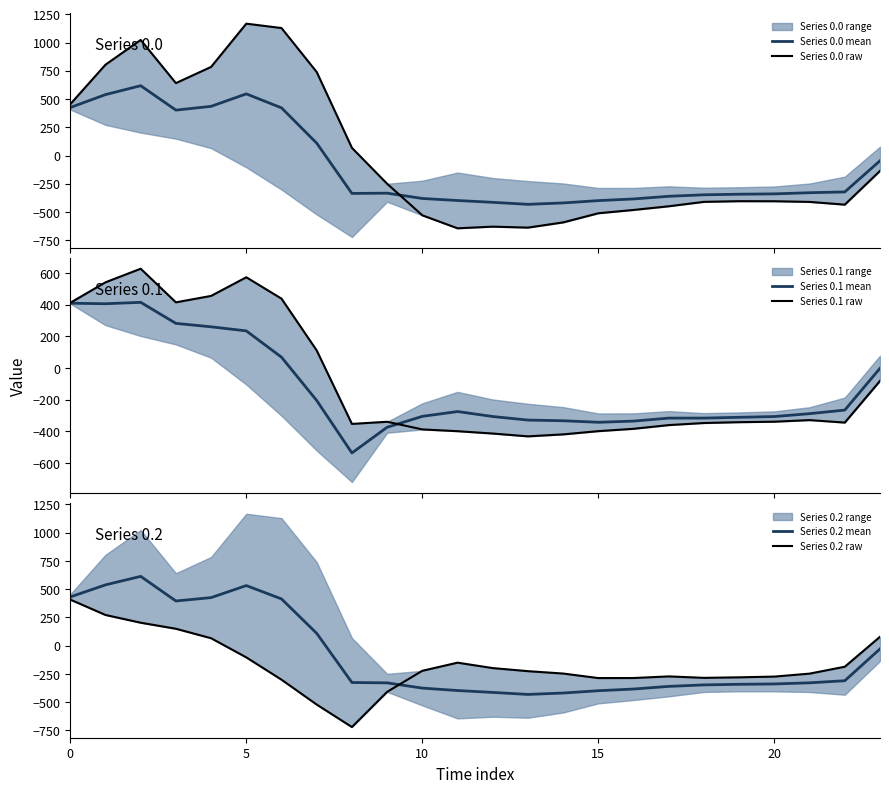

Does the chart have visible grid lines?

No